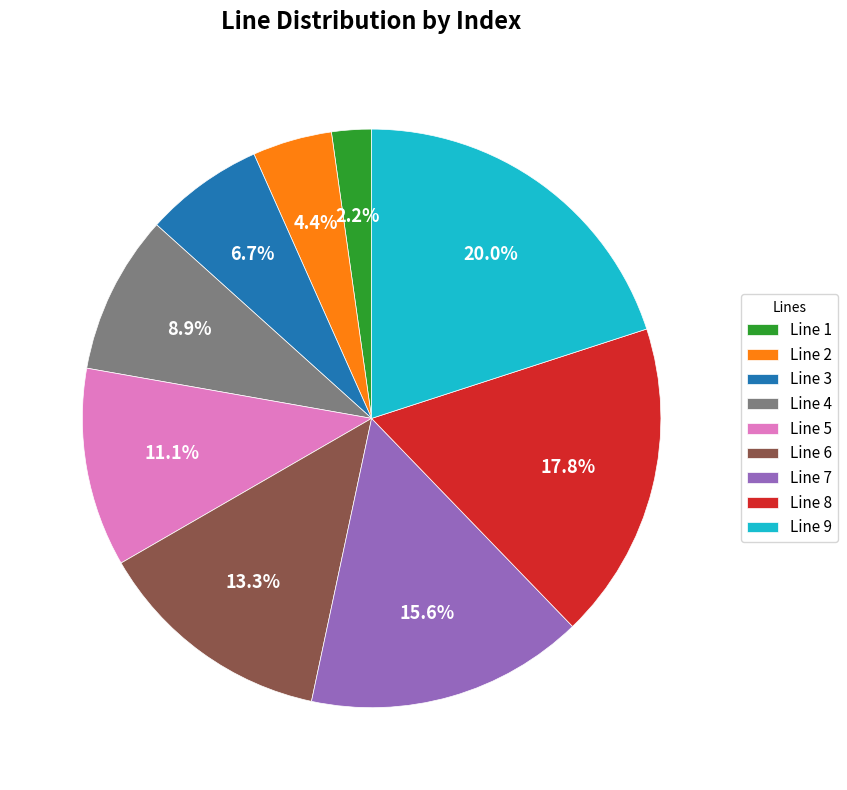

Do Line 6 and Line 3 together represent more than half of the pie?

No